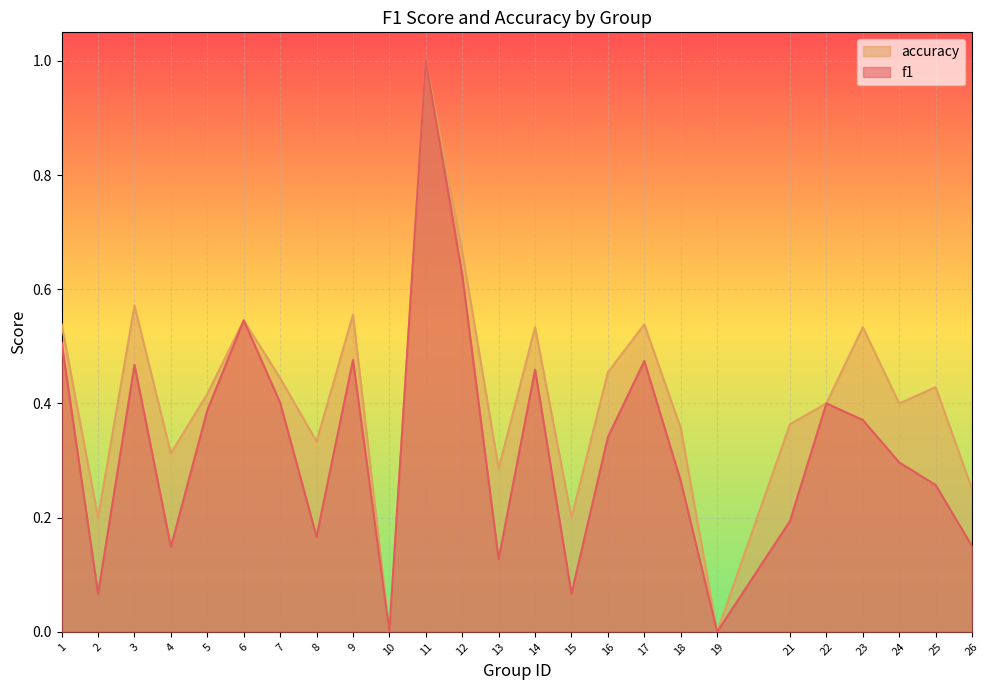

Which category has the lowest value across all series?

10